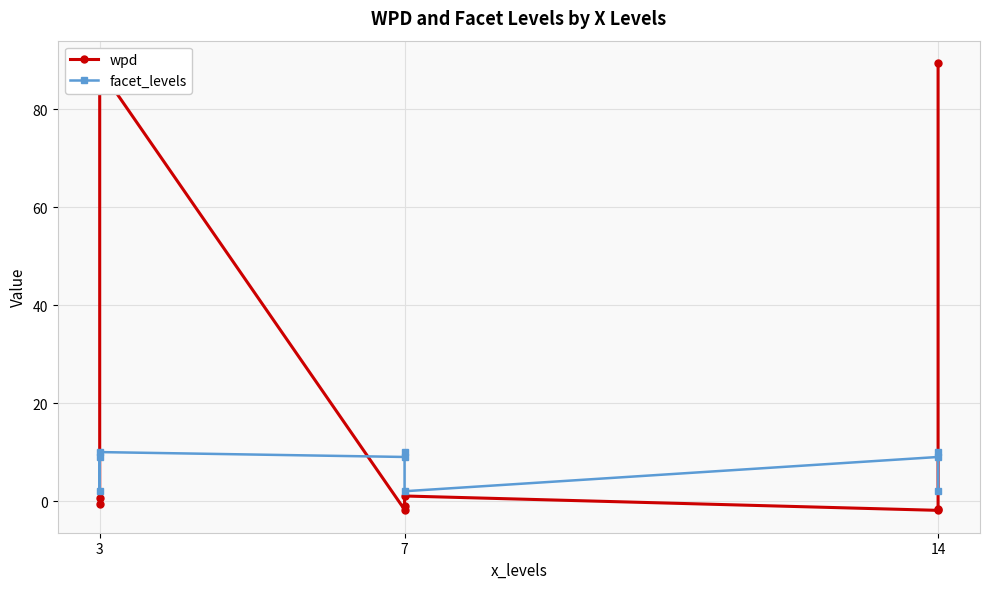

Count the number of categories in the chart.

9